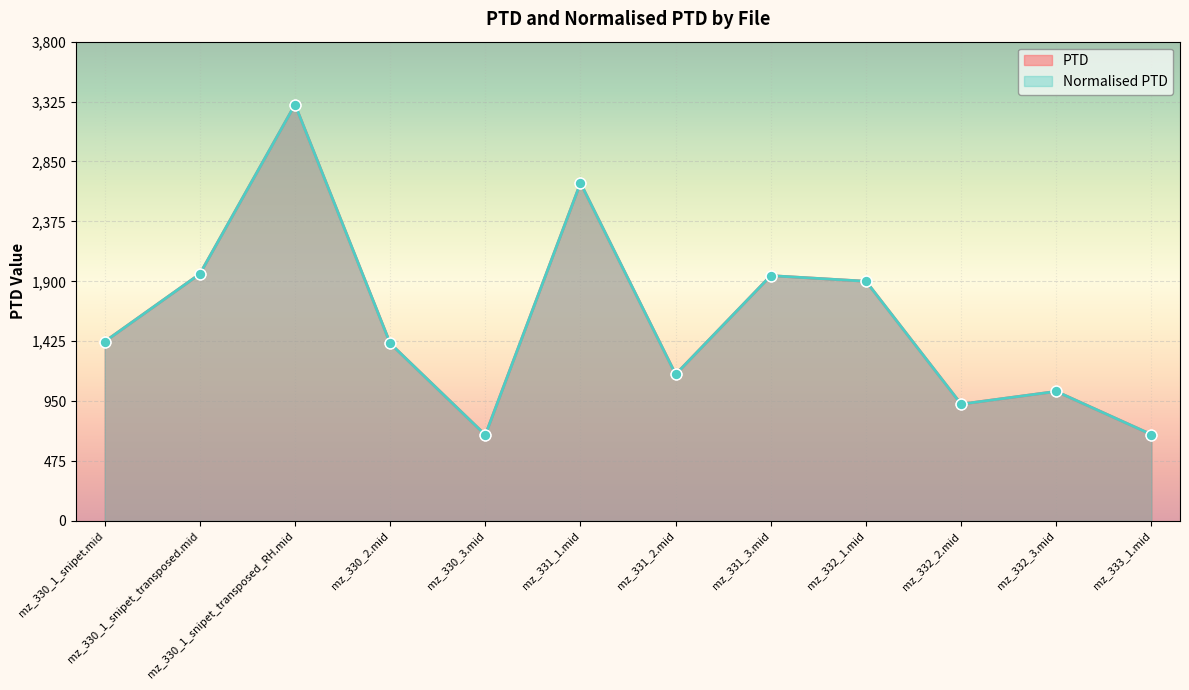

Which series has the largest total across all categories?

PTD